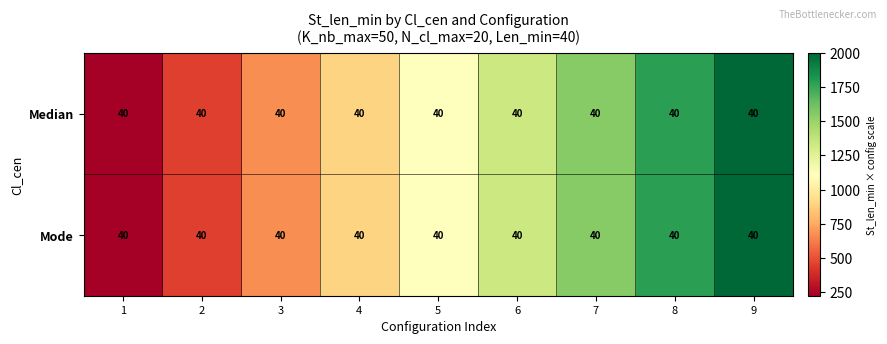

Rank the categories by Median value from highest to lowest.

9, 8, 7, 6, 5, 4, 3, 2, 1